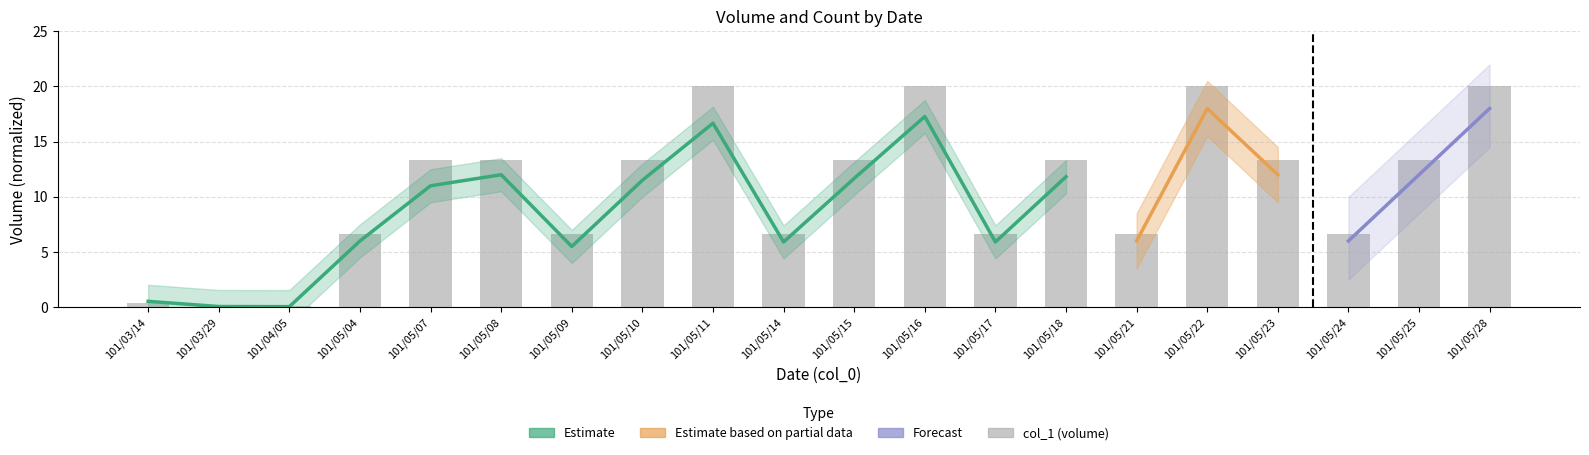

Does the chart contain any negative values?

No